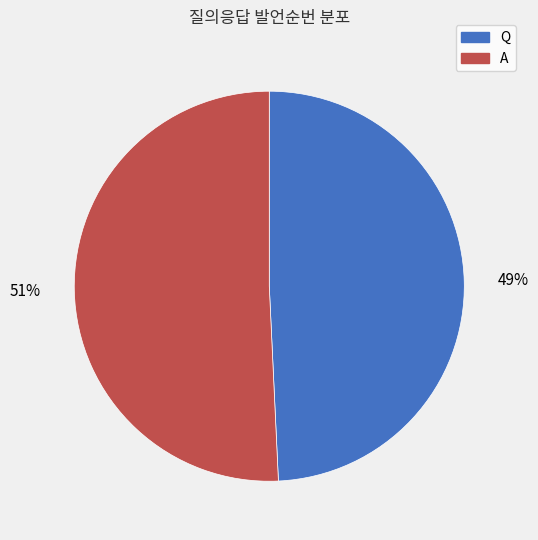

What is the ratio of the value at Q to the value at A?

1.0